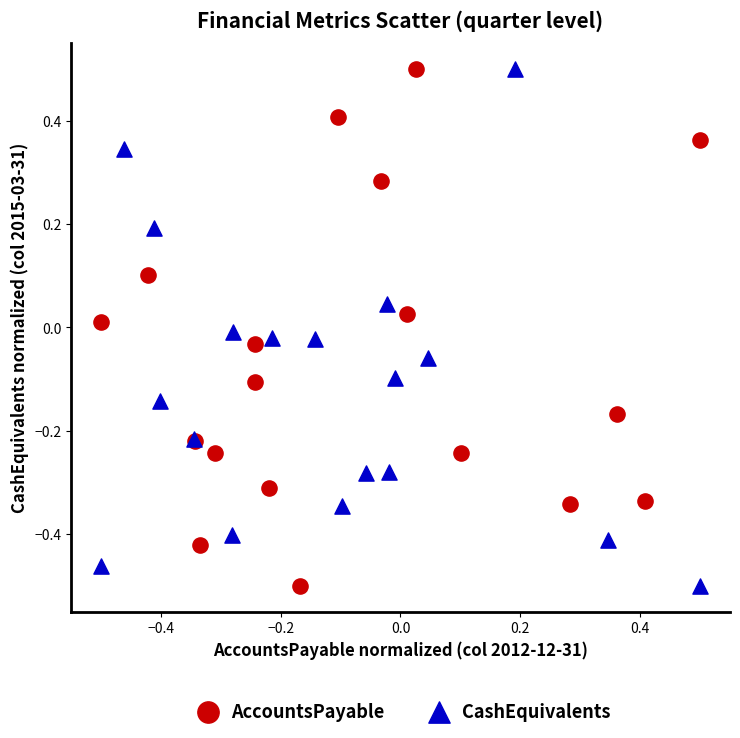

What are all the series names shown in the legend?

AccountsPayable, CashEquivalents